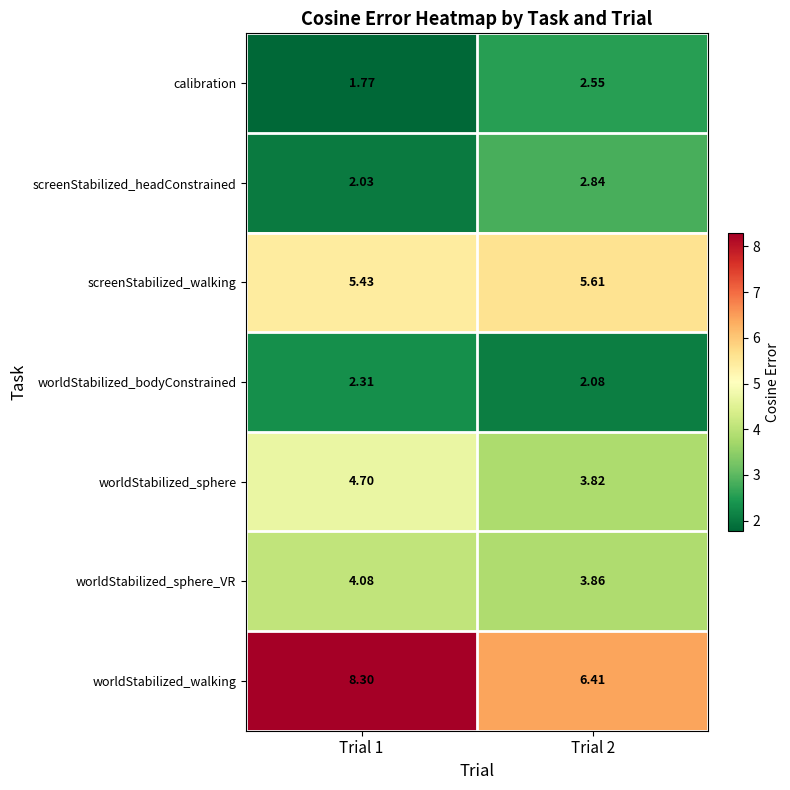

List the series in order of their peak value, lowest first.

worldStabilized_bodyConstrained, calibration, screenStabilized_headConstrained, worldStabilized_sphere_VR, worldStabilized_sphere, screenStabilized_walking, worldStabilized_walking